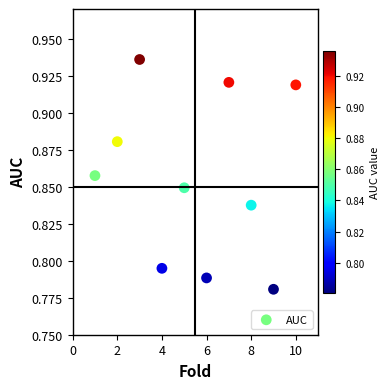

What is the range of X values (max minus min)?

9.0